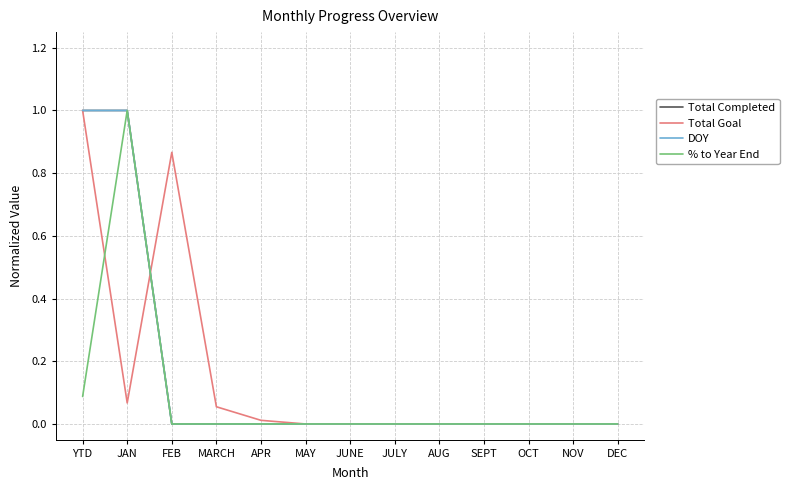

Is this an area chart (filled region under the line)?

No